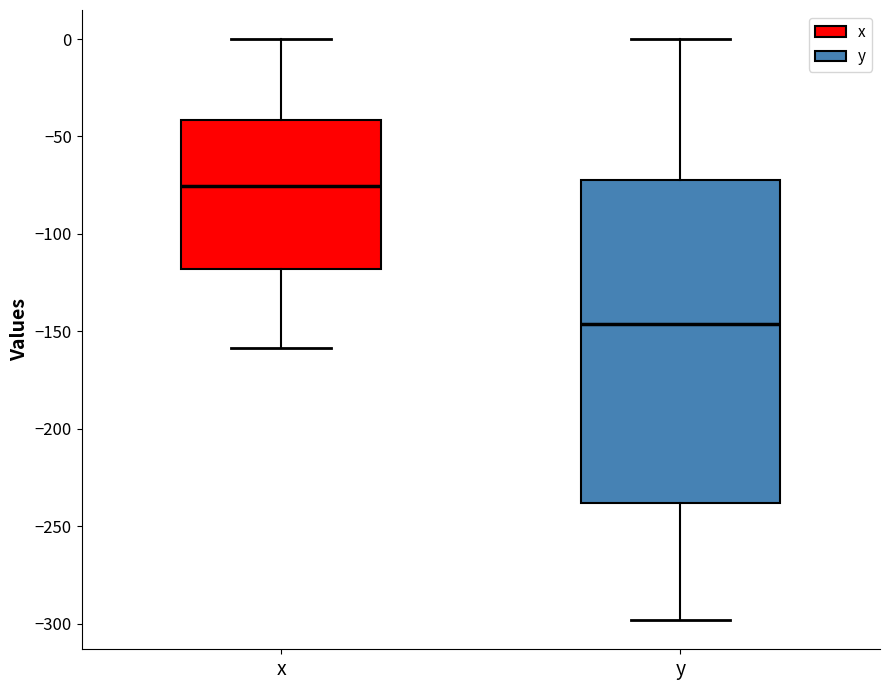

Reading left to right, transcribe this box plot: for each box, give where its median line is, the range the box spans, and where its two whiskers end, as read against the y-axis. The values are not printed on the chart, so give them approximately, as read against the axis.

x: median -75, box -120 to -40, whiskers -160 to 0
y: median -145, box -240 to -70, whiskers -300 to 0